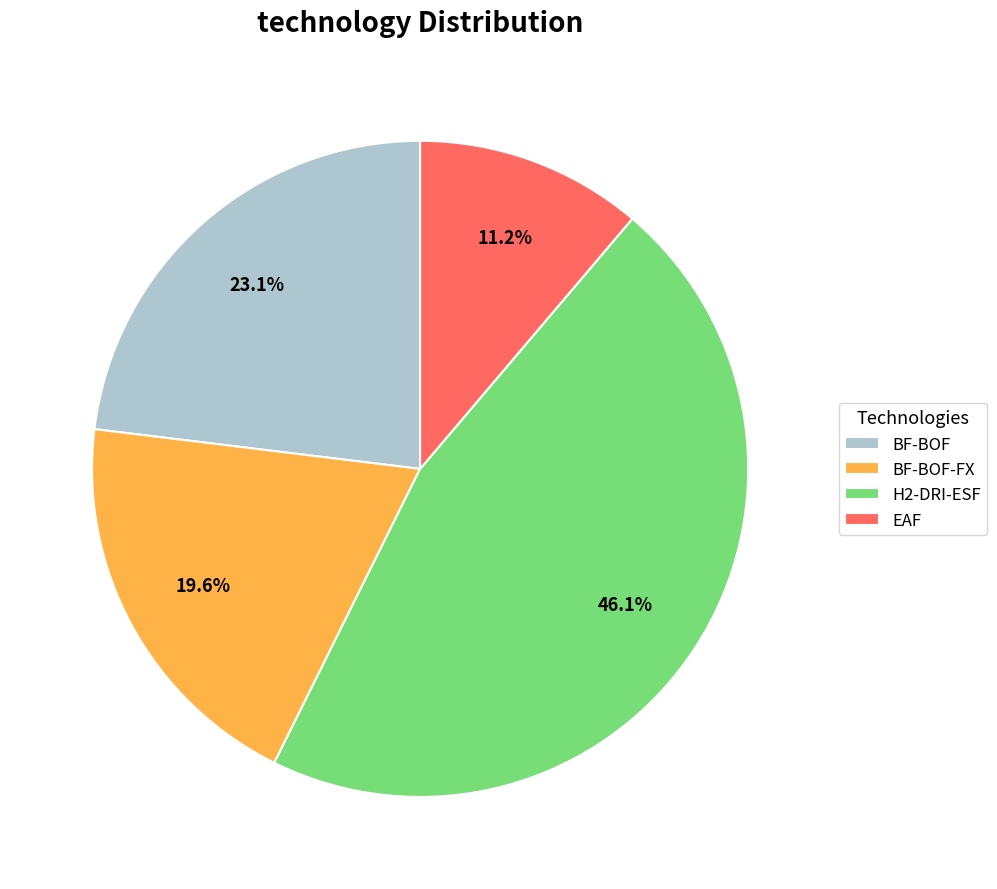

Is there any slice that represents more than half of the pie?

No